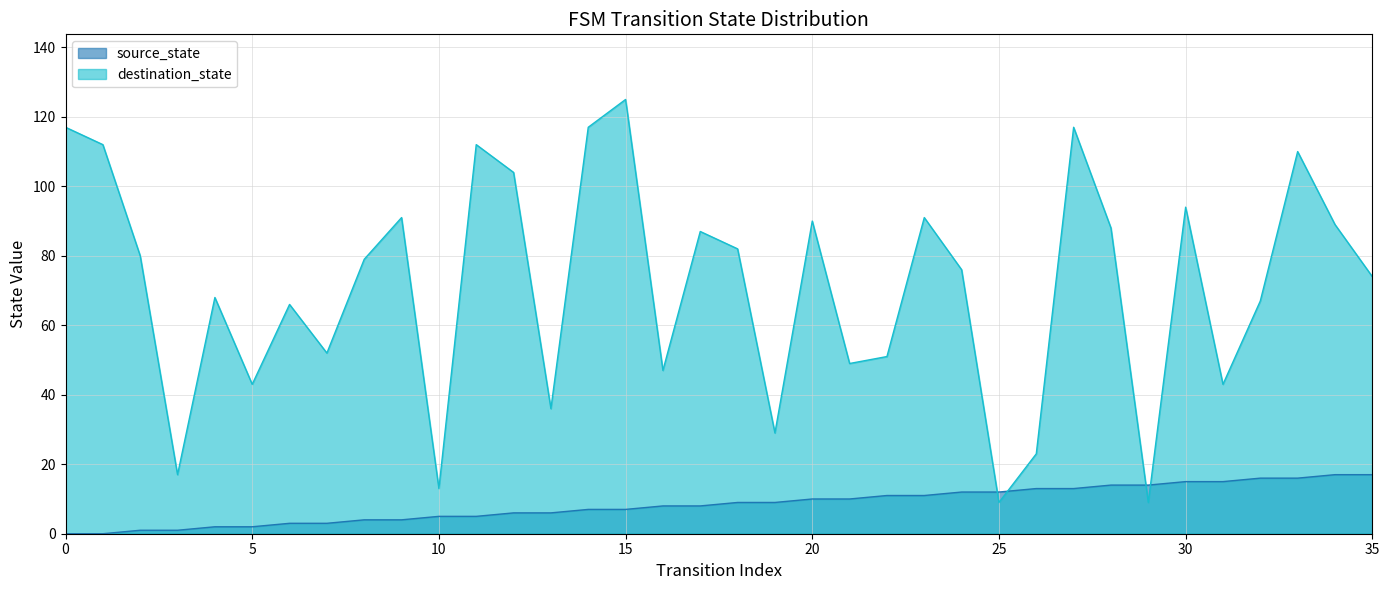

Which series ends up on top after the final intersection of source_state and destination_state?

destination_state